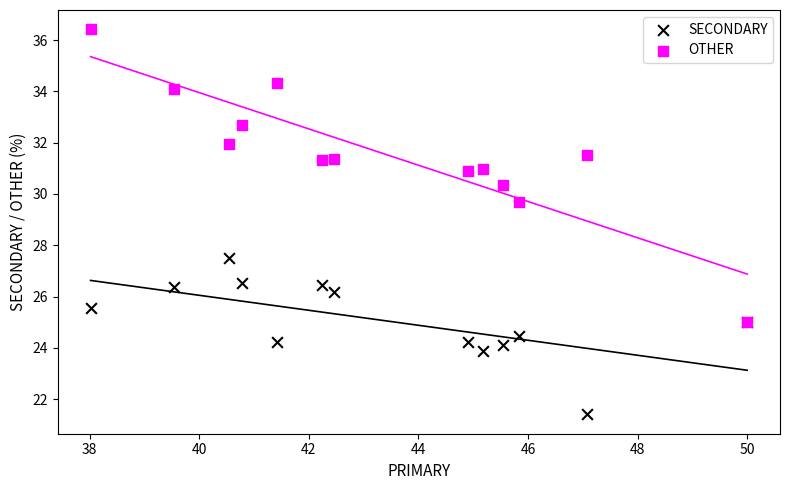

Across all series, what Y value is closest to 28?

27.5